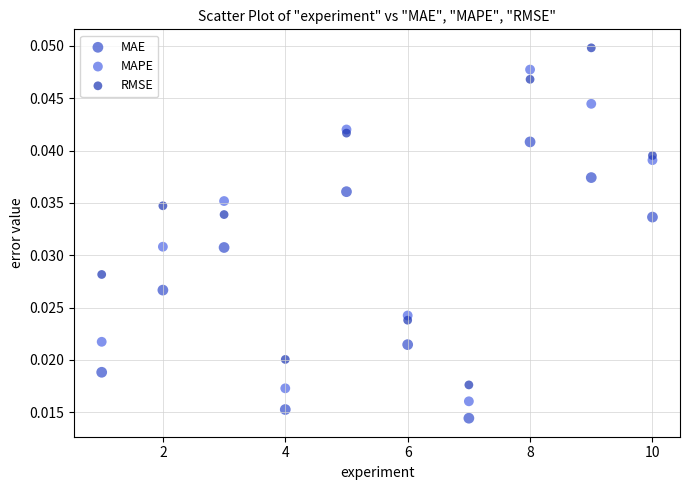

Which series contains the lowest Y value?

MAE